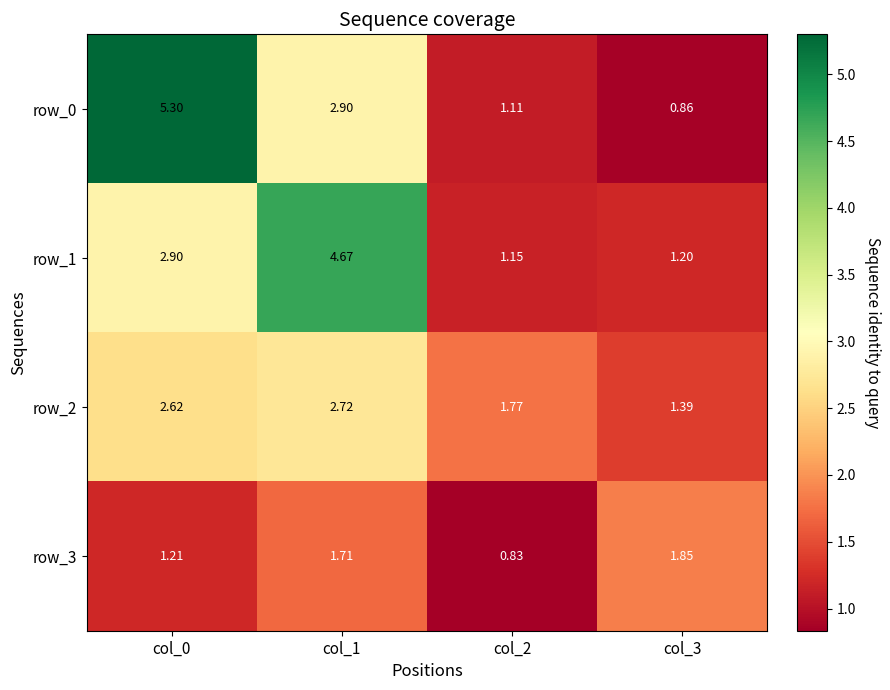

At which label does row_2 reach its minimum?

col_3